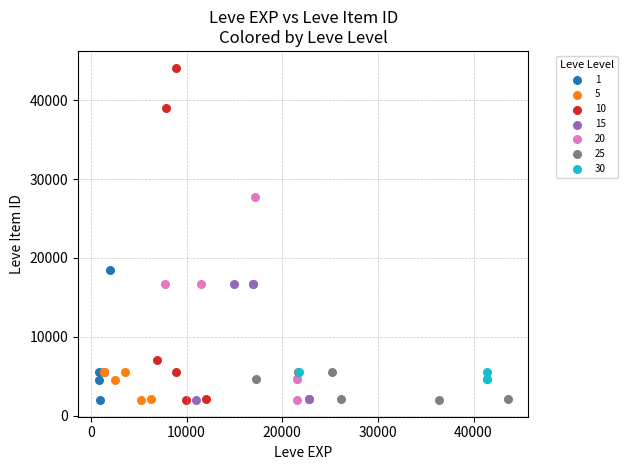

Which series has the widest spread of Y values?

10